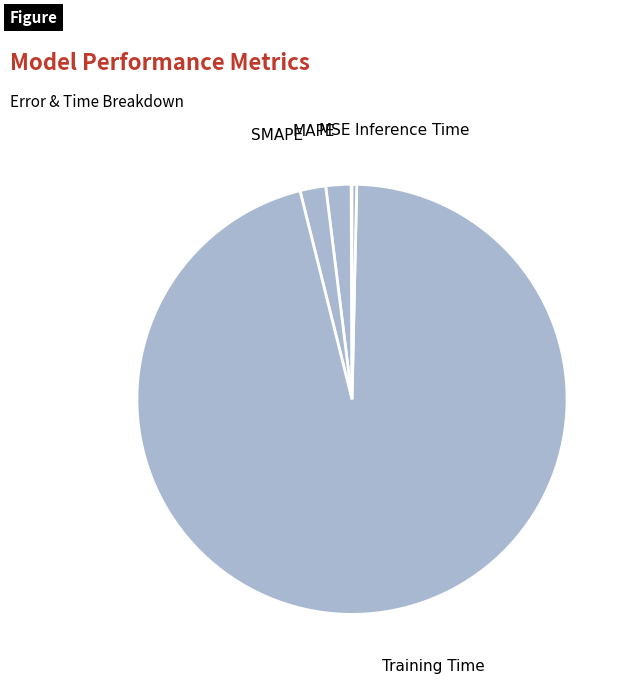

Rank the categories by value from lowest to highest.

MSE, Inference Time, MAPE, SMAPE, Training Time